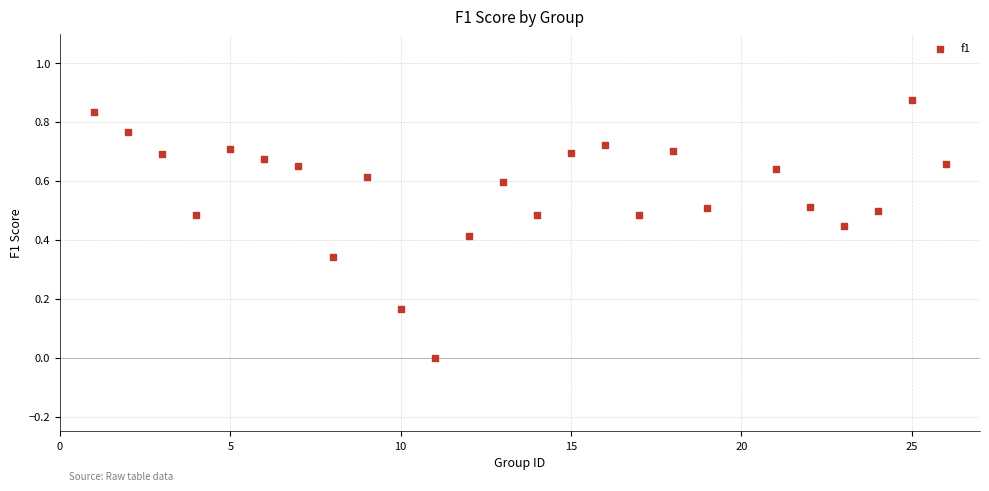

What is the range of X values (max minus min)?

25.0